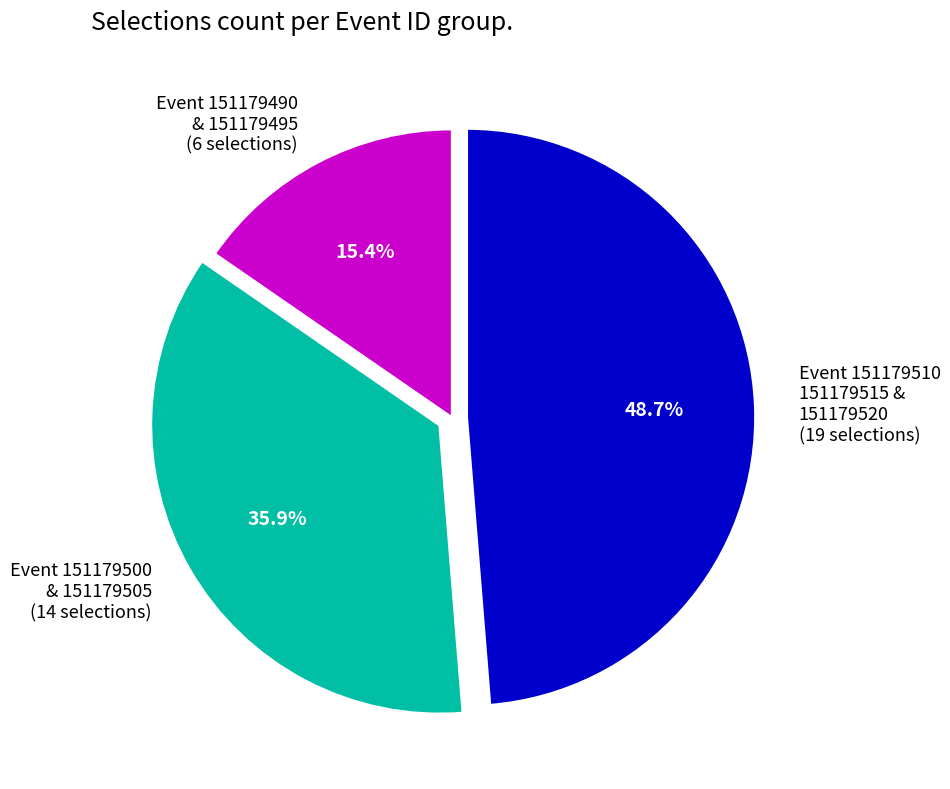

Which has a higher value, Event 151179500 & 151179505 (14 selections) or Event 151179490 & 151179495 (6 selections)?

Event 151179500 & 151179505 (14 selections)